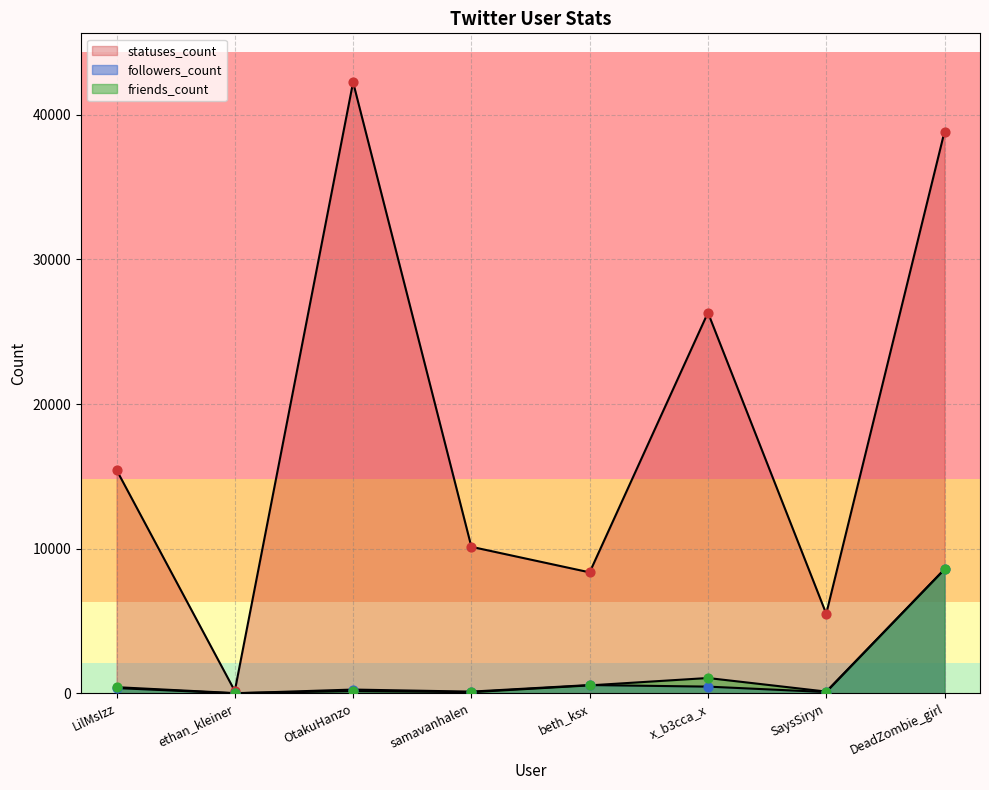

What are all the series names shown in the legend?

followers_count, friends_count, statuses_count